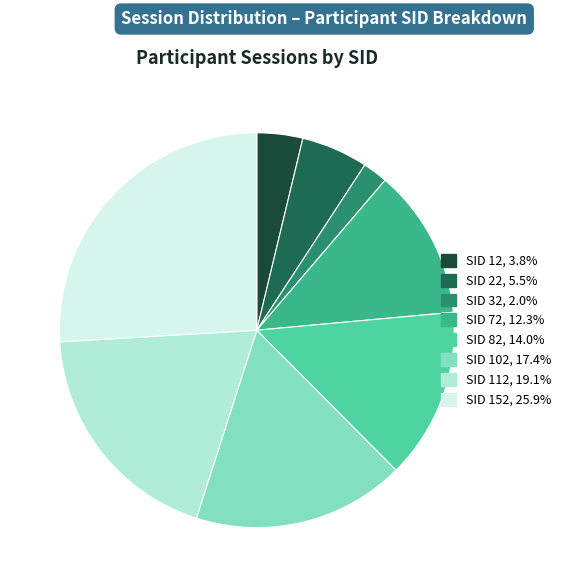

Is there a majority slice in this chart?

No